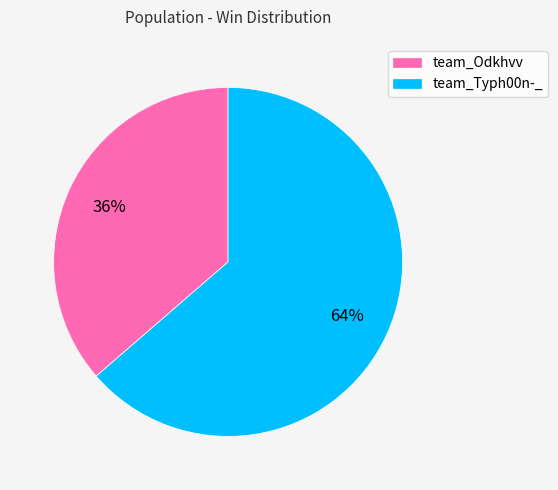

Which slice is the smallest?

team_Odkhvv